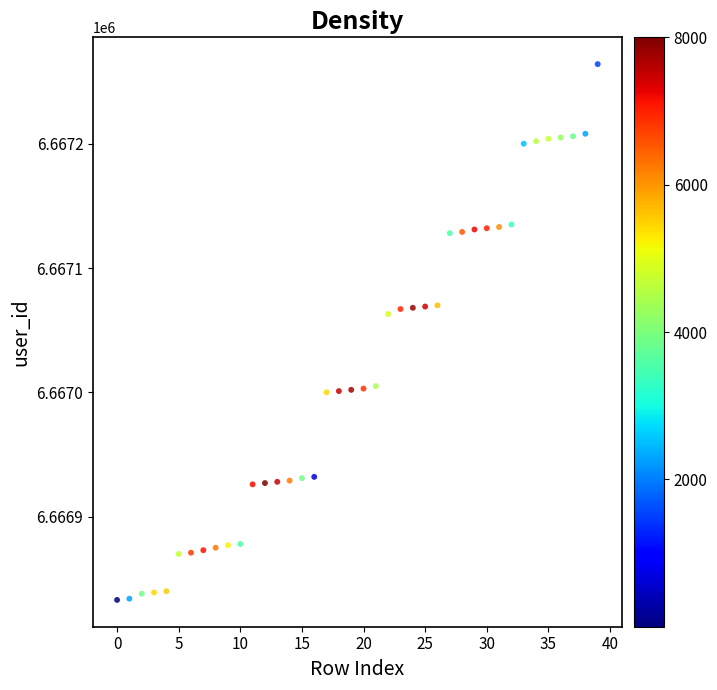

What is the range of X values (max minus min)?

39